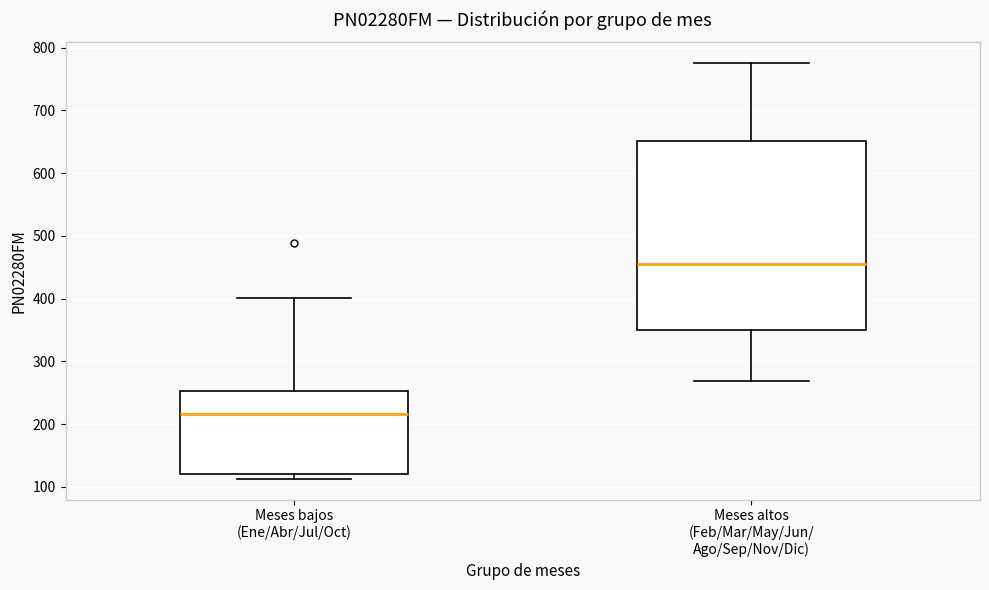

Reading left to right, read every box against the y-axis: the position of its median line, the range the box covers, and the ends of its whiskers. The values are not printed on the chart, so give them approximately, as read against the axis.

Meses bajos (Ene/Abr/Jul/Oct): median 220, box 120 to 250, whiskers 110 to 400
Meses altos (Feb/Mar/May/Jun/ Ago/Sep/Nov/Dic): median 460, box 350 to 650, whiskers 270 to 780